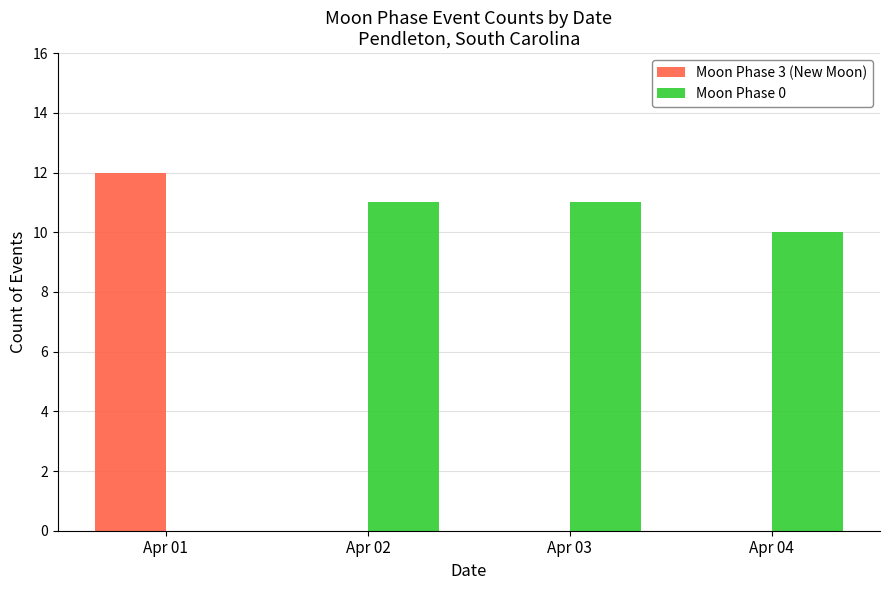

What is the sum of all Moon Phase 0 values?

32